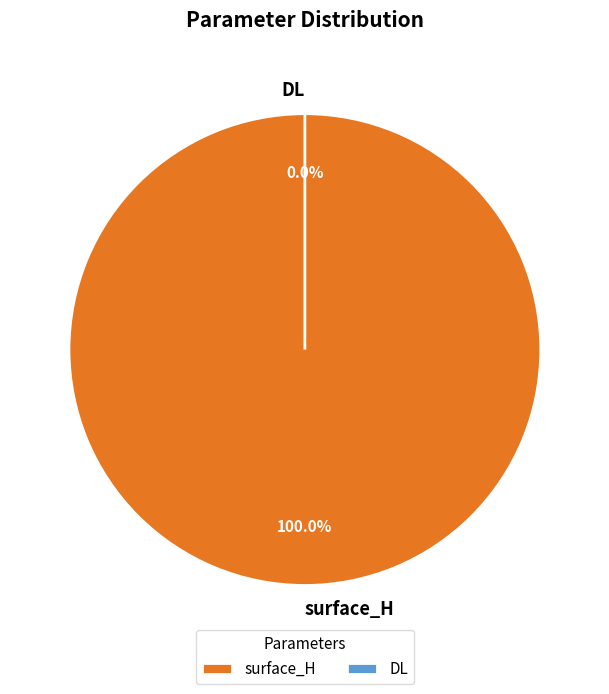

Count the number of slices in the pie.

2